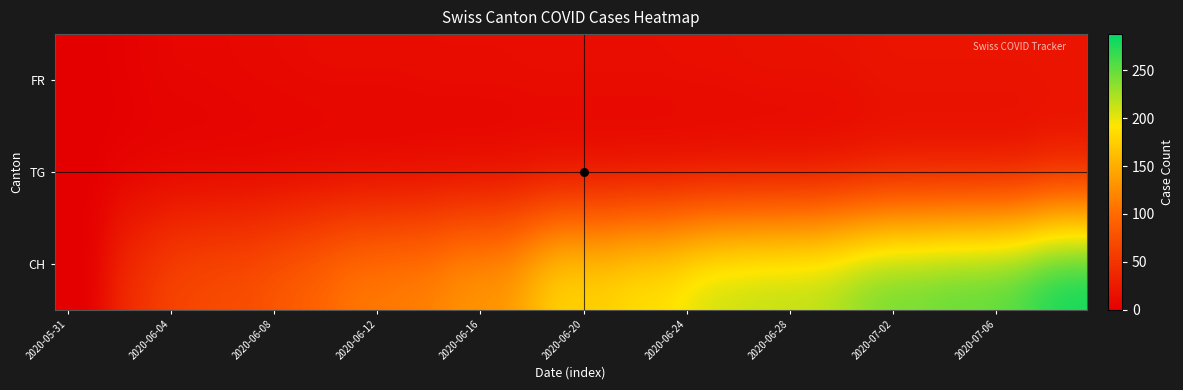

Reading left to right, what are all the values shown in this chart?

FR: 0	0	2	4	7	7	8	9	10	11	12	12	12	12	13	13	13	13	14	14	14	14	14	14	15	15	16	17	17	17	17	19	20	20	20	20	20	20	20	20
TG: 0	0	0	0	0	0	0	0	0	0	0	0	0	0	0	0	0	1	1	1	1	1	1	1	1	1	1	1	1	2	4	6	9	9	9	9	9	9	17	17
CH: 0	1	38	51	66	70	74	76	84	91	100	111	113	117	119	131	135	138	160	182	182	183	192	193	204	214	217	220	221	223	231	243	249	250	255	256	259	267	282	288